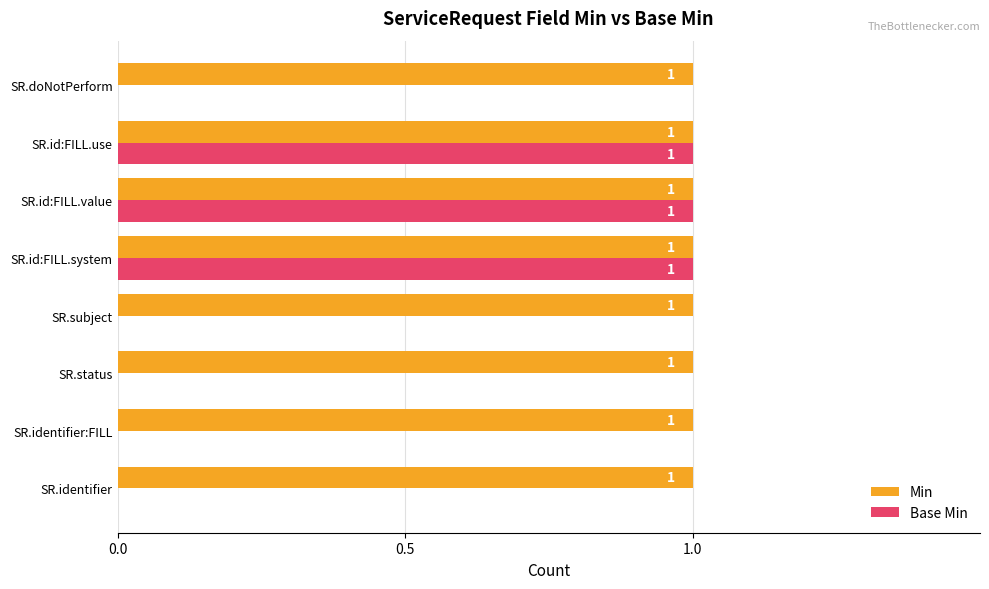

Is the value of Min at SR.id:FILL.use greater than the value of Base Min at SR.doNotPerform?

Yes